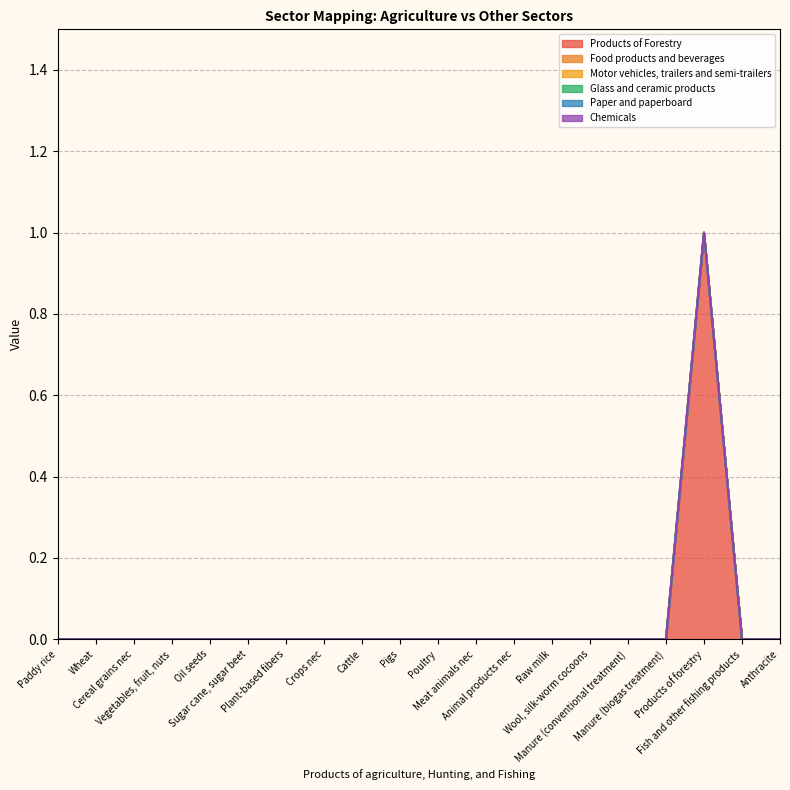

Between Products of forestry and Cattle, which is larger?

Products of forestry